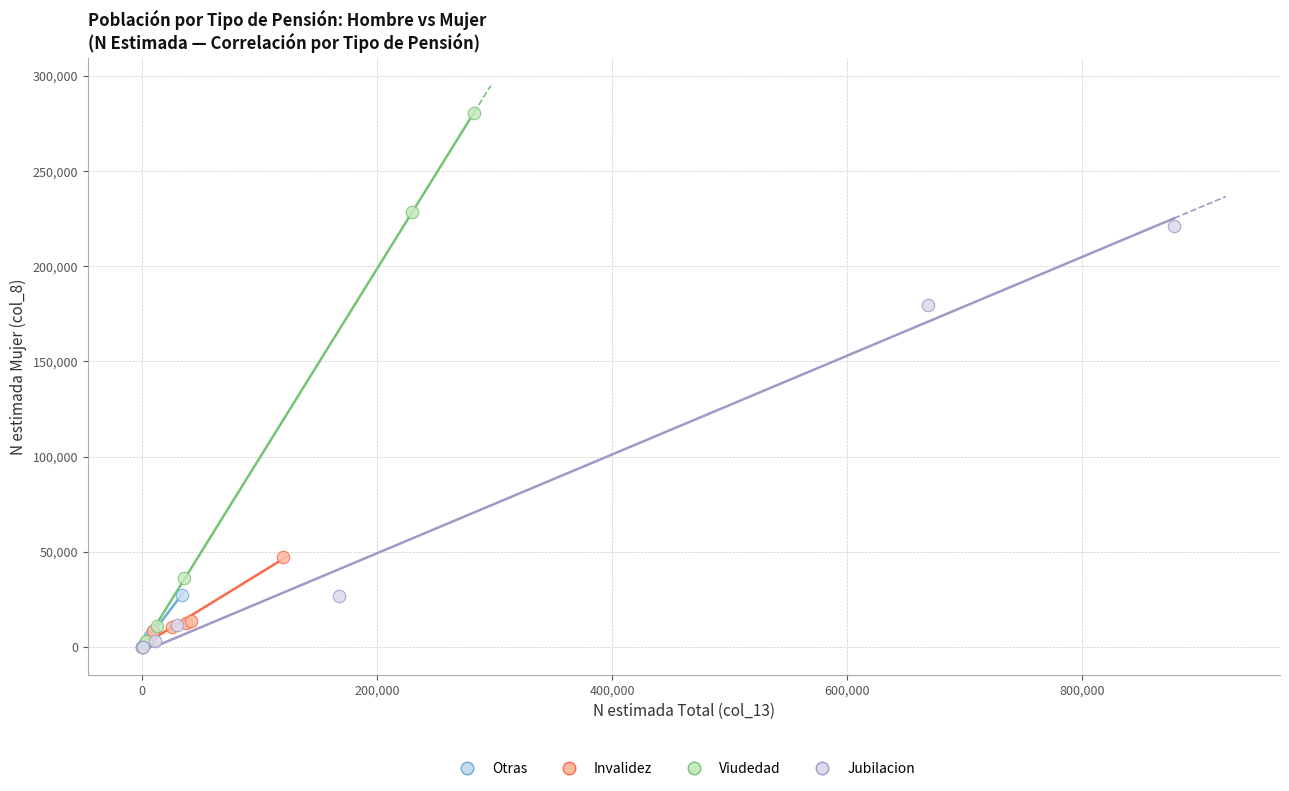

Which series contains the highest Y value?

Viudedad